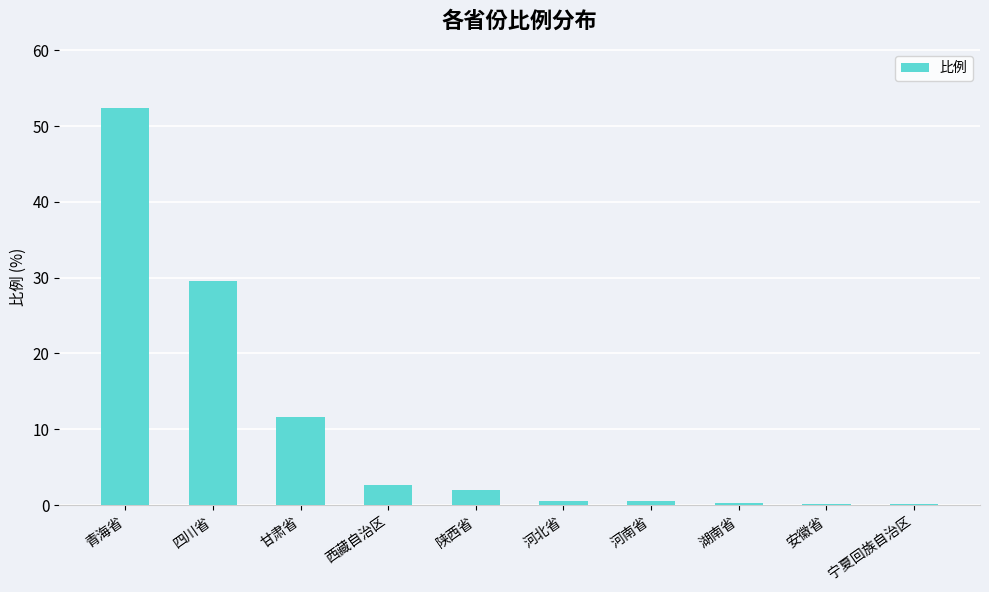

At which label is the value closest to 26?

四川省